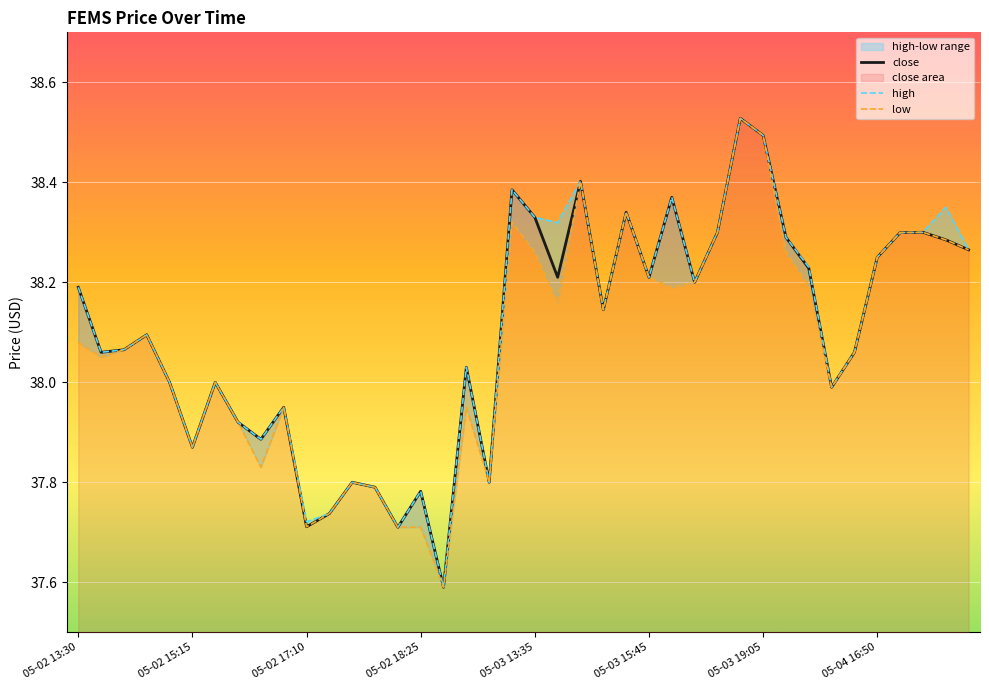

Reading left to right, what are all the values shown in this chart?

close: 38.2	38.1	38.1	38.1	38.0	37.9	38.0	37.9	37.9	38.0	37.7	37.7	37.8	37.8	37.7	37.8	37.6	38.0	37.8	38.4	38.3	38.2	38.4	38.1	38.3	38.2	38.4	38.2	38.3	38.5	38.5	38.3	38.2	38.0	38.1	38.2	38.3	38.3	38.3	38.3
high: 38.2	38.1	38.1	38.1	38.0	37.9	38.0	37.9	37.9	38.0	37.7	37.7	37.8	37.8	37.7	37.8	37.6	38.0	37.8	38.4	38.3	38.3	38.4	38.1	38.3	38.2	38.4	38.2	38.3	38.5	38.5	38.3	38.2	38.0	38.1	38.2	38.3	38.3	38.4	38.3
low: 38.1	38.0	38.1	38.1	38.0	37.9	38.0	37.9	37.8	38.0	37.7	37.7	37.8	37.8	37.7	37.7	37.6	38.0	37.8	38.3	38.3	38.2	38.4	38.1	38.3	38.2	38.2	38.2	38.3	38.5	38.5	38.3	38.2	38.0	38.1	38.2	38.3	38.3	38.3	38.3